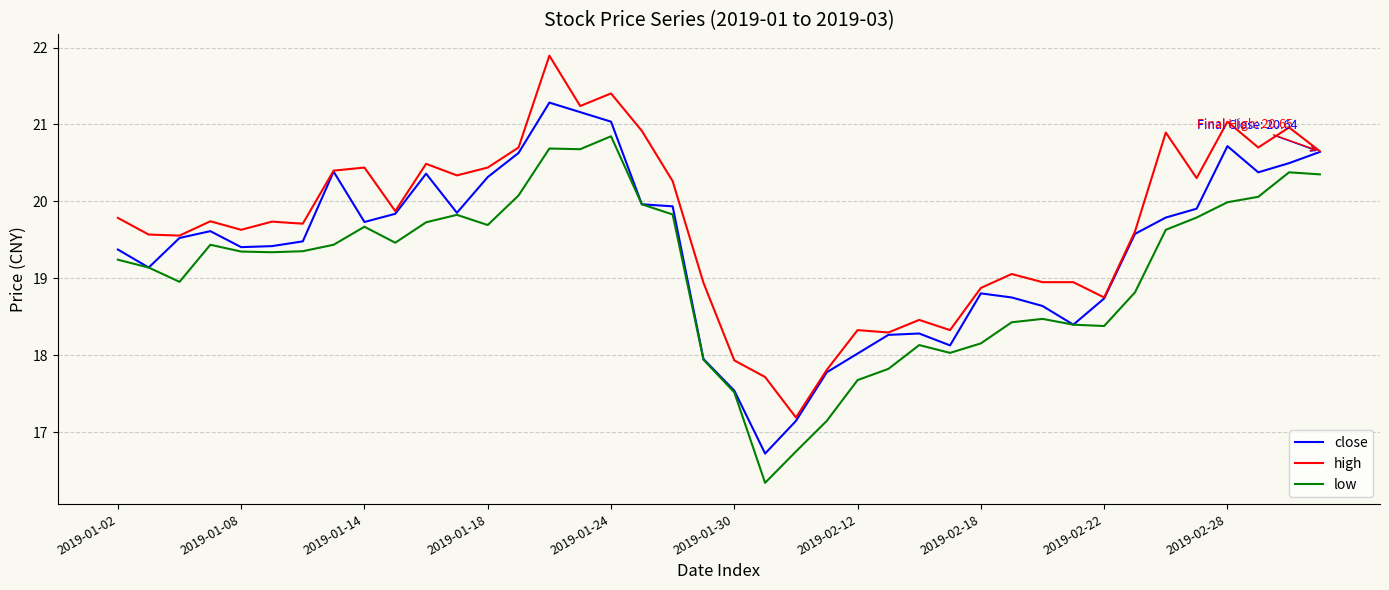

What is the difference between the maximum and minimum values in the low series?

4.5